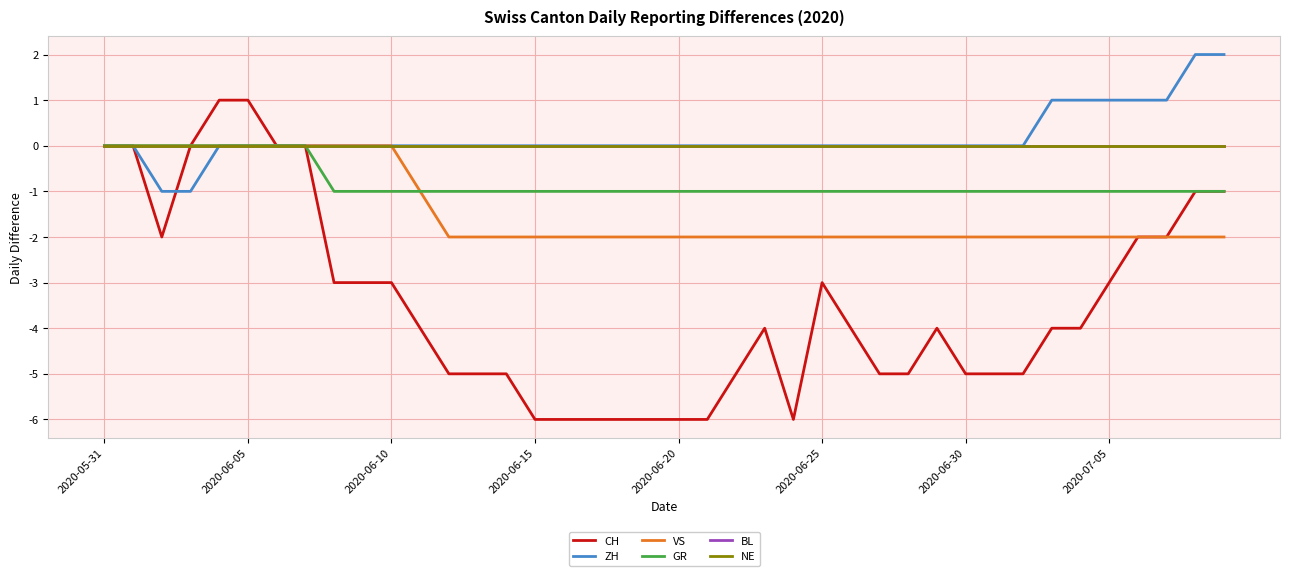

True or false: VS and CH intersect in this chart.

False